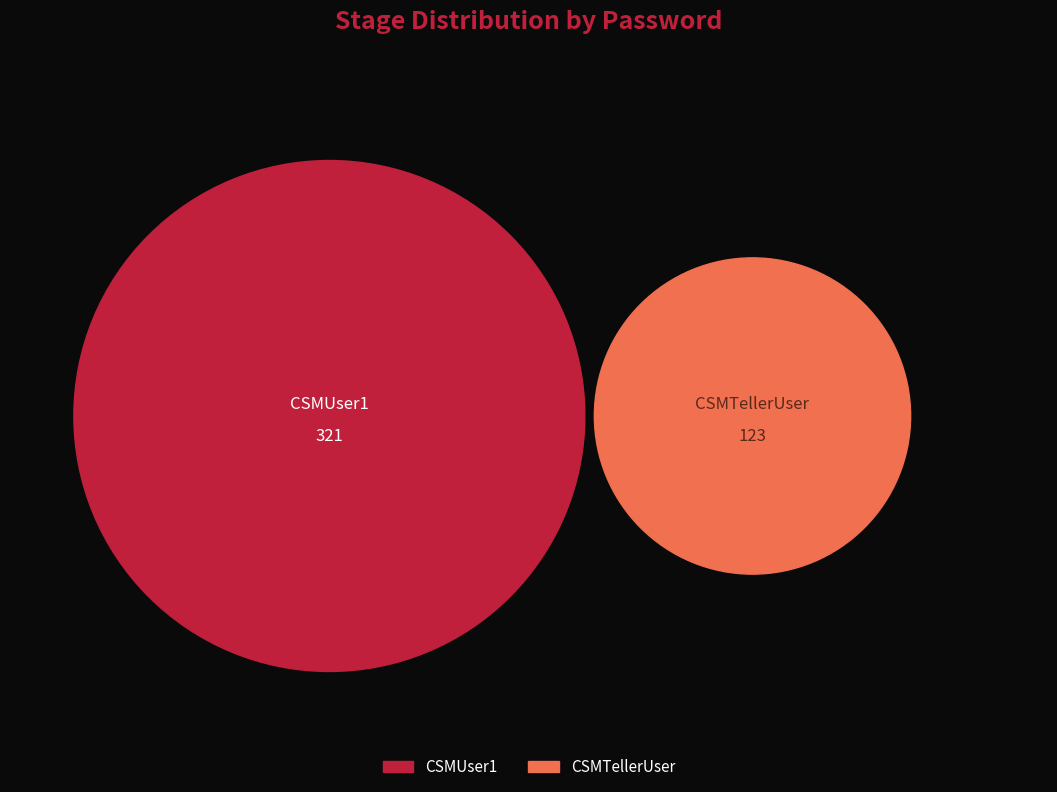

Is the sum of CSMTellerUser and CSMUser1 greater than half?

Yes